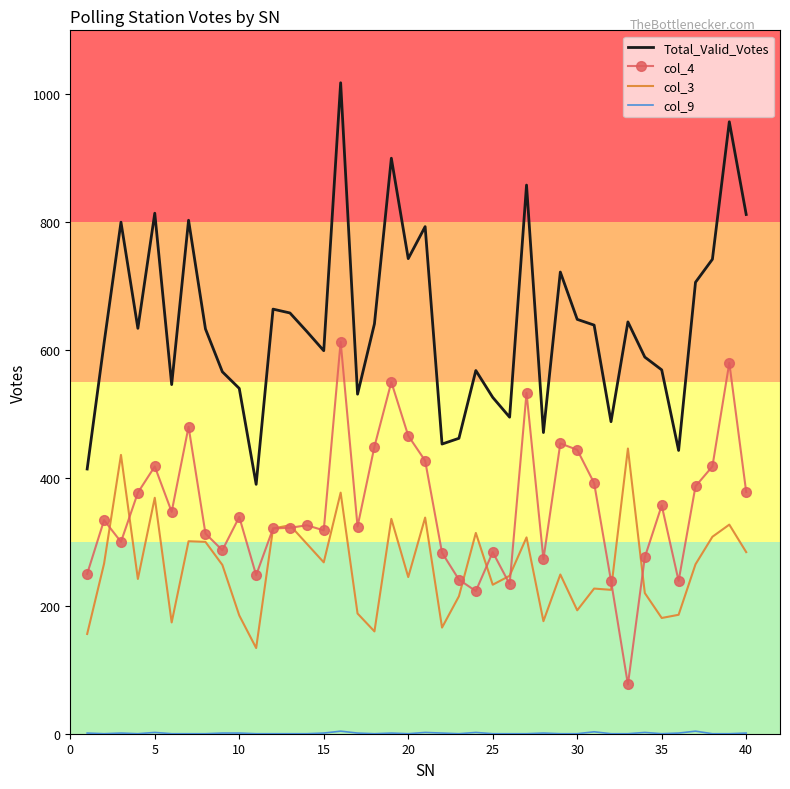

What is the highest value of the Total_Valid_Votes series?

1018